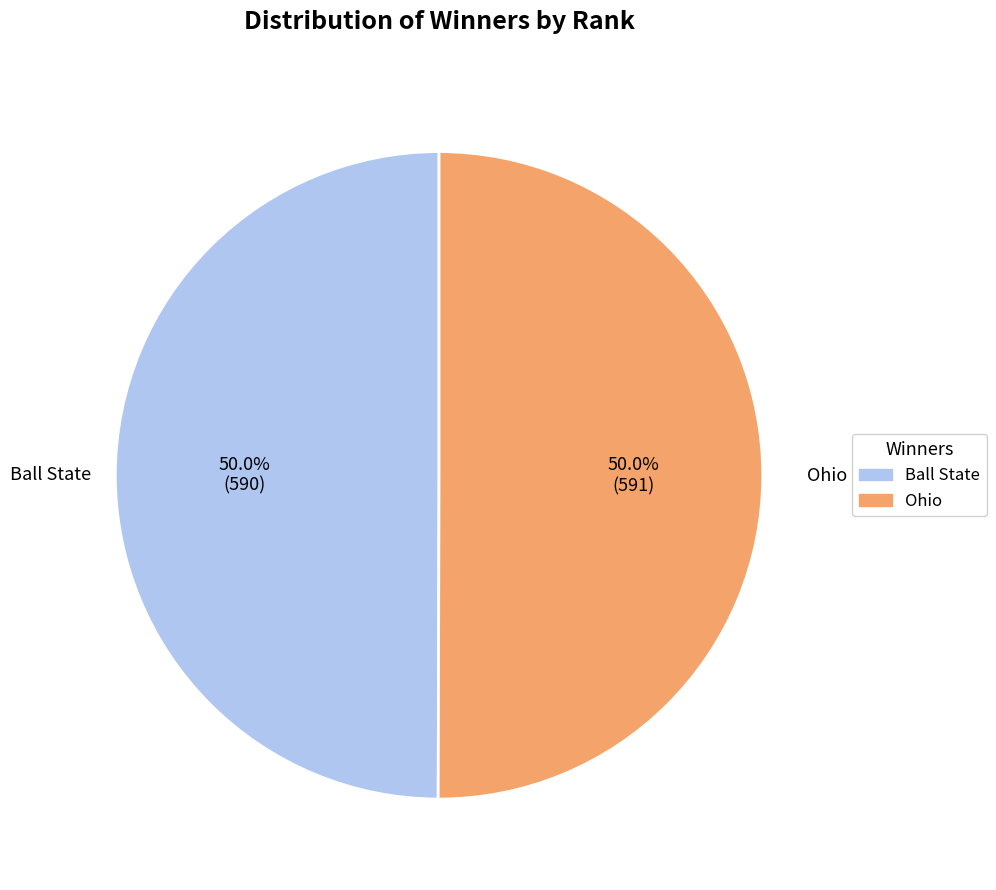

To the nearest percent, what portion does Ball State represent?

50%